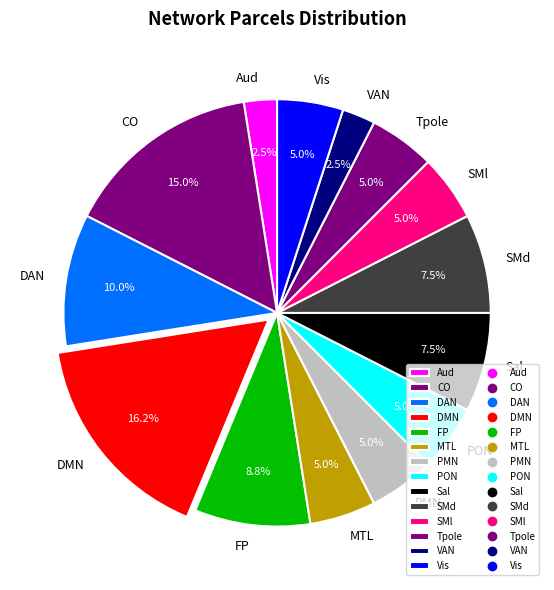

Does SMl account for over 50% of the chart?

No